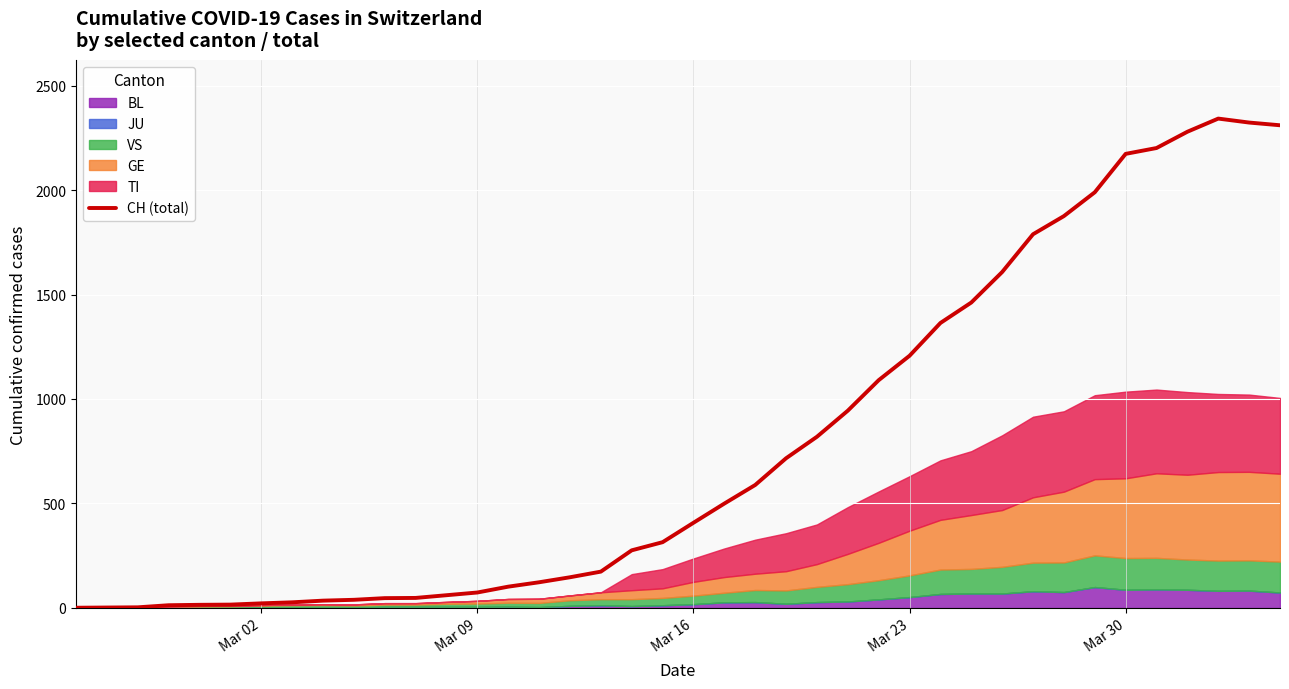

What is the sum of all values?

31513